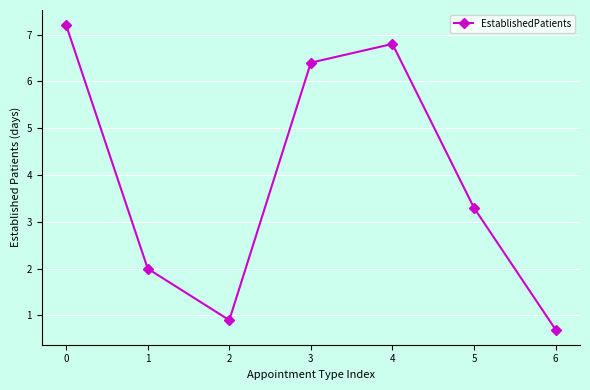

List the labels in order of value, largest first.

0, 4, 3, 5, 1, 2, 6